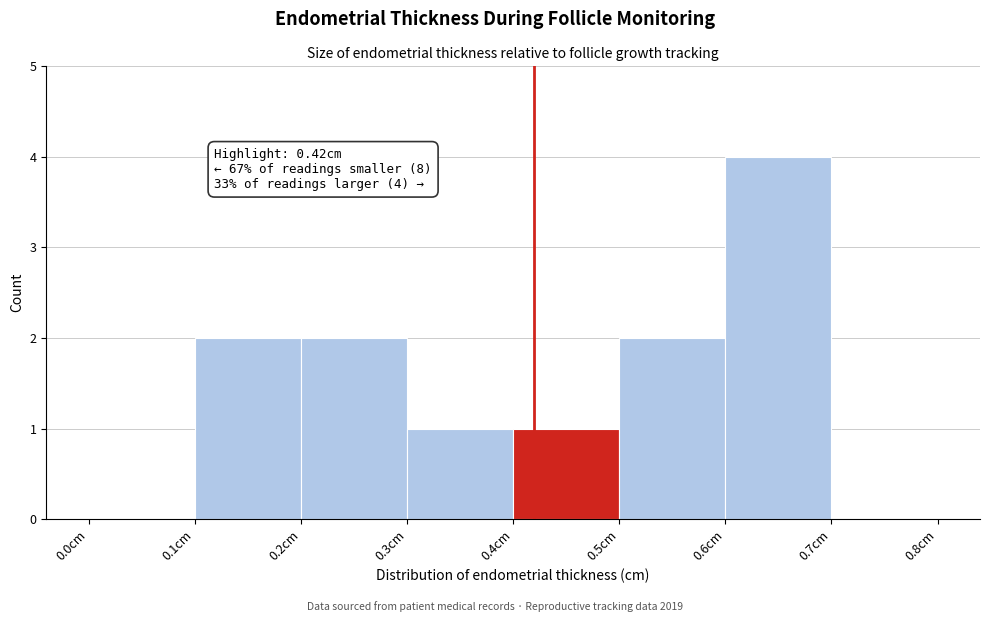

Over which range of the x-axis is the bar tallest?

0.6 to 0.7